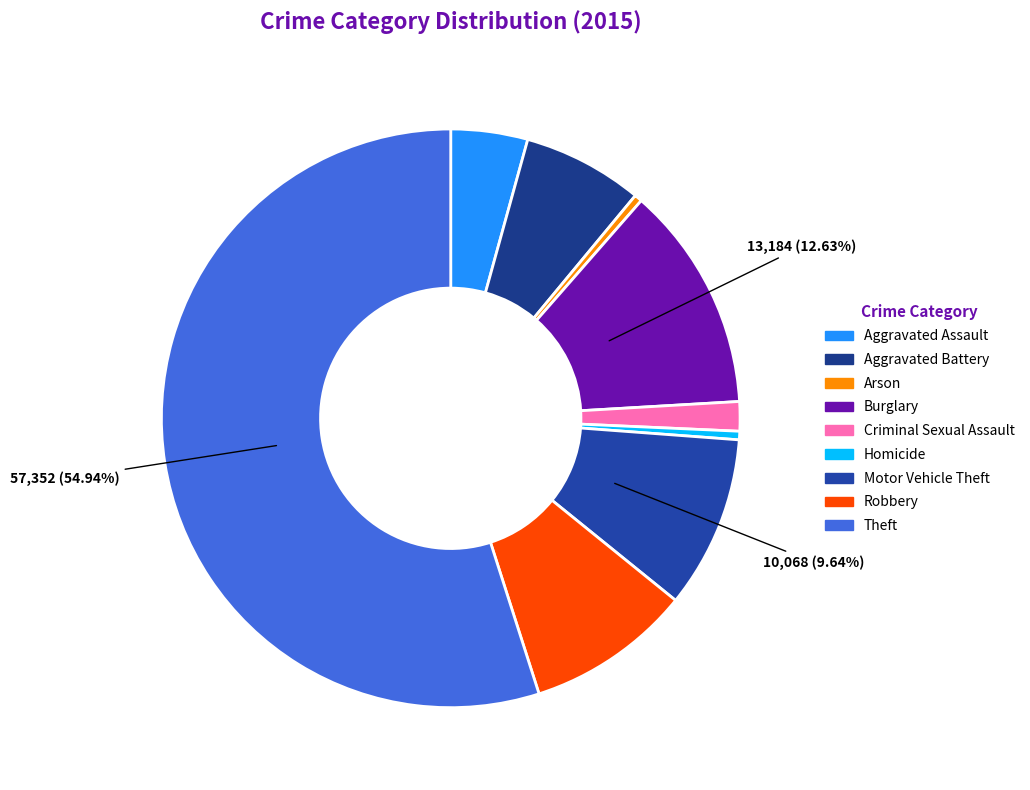

How many segments does this pie chart have?

9